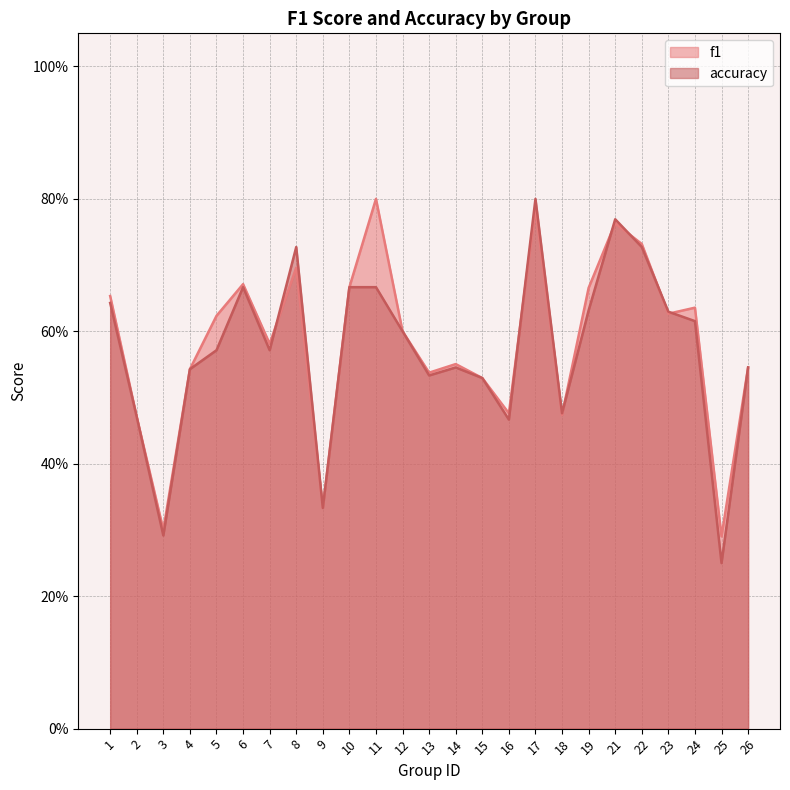

True or false: accuracy and f1 intersect in this chart.

True